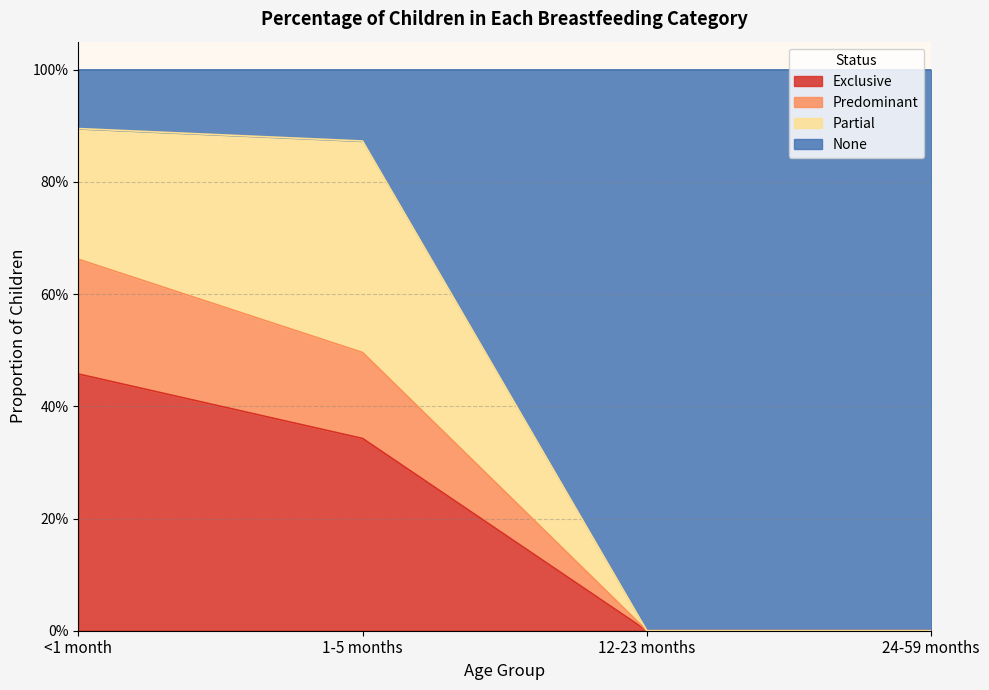

Which series has the largest total across all categories?

None